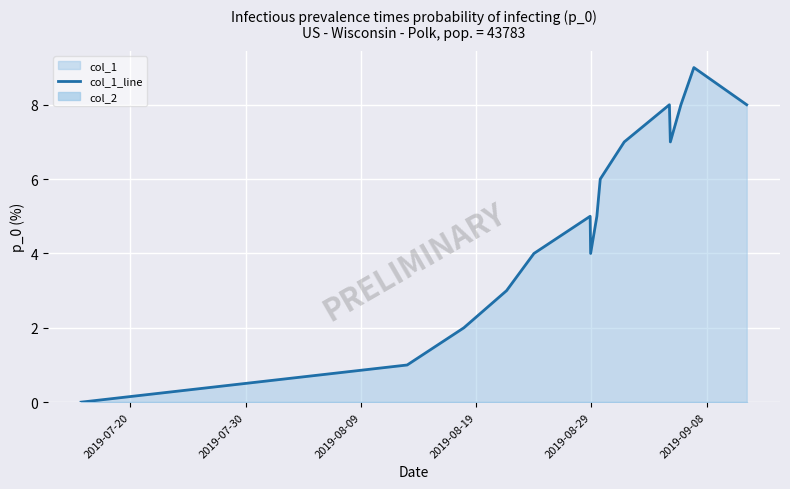

How many values are below 5?

6